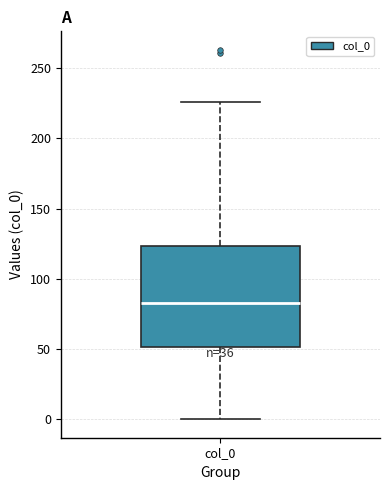

Transcribe this box plot: give where the median line is, the range the box spans, and where the two whiskers end, as read against the y-axis. The values are not printed on the chart, so give them approximately, as read against the axis.

median 85, box 50 to 125, whiskers 0 to 225